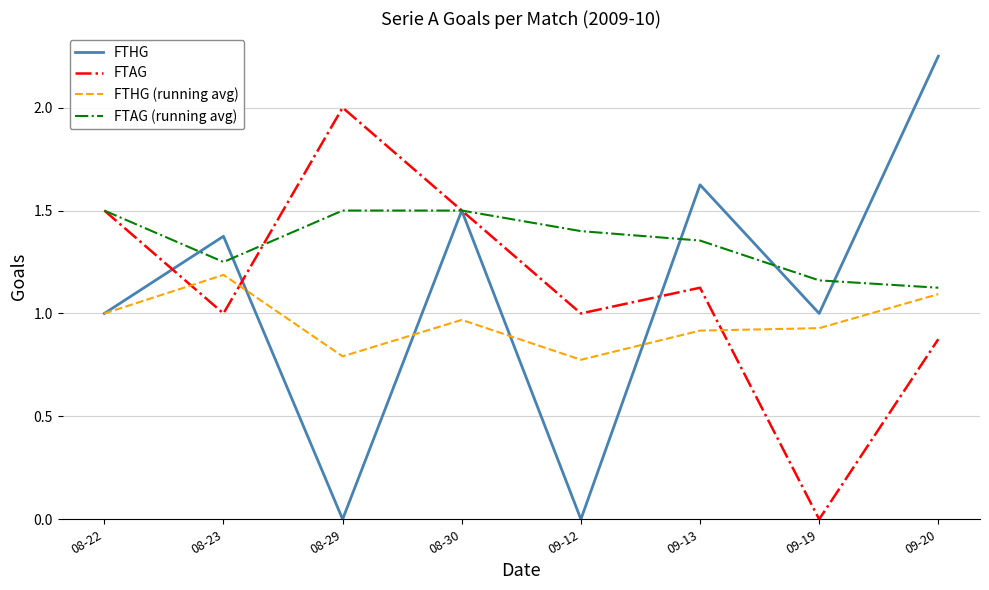

Which series has the largest total across all categories?

FTAG (running avg)